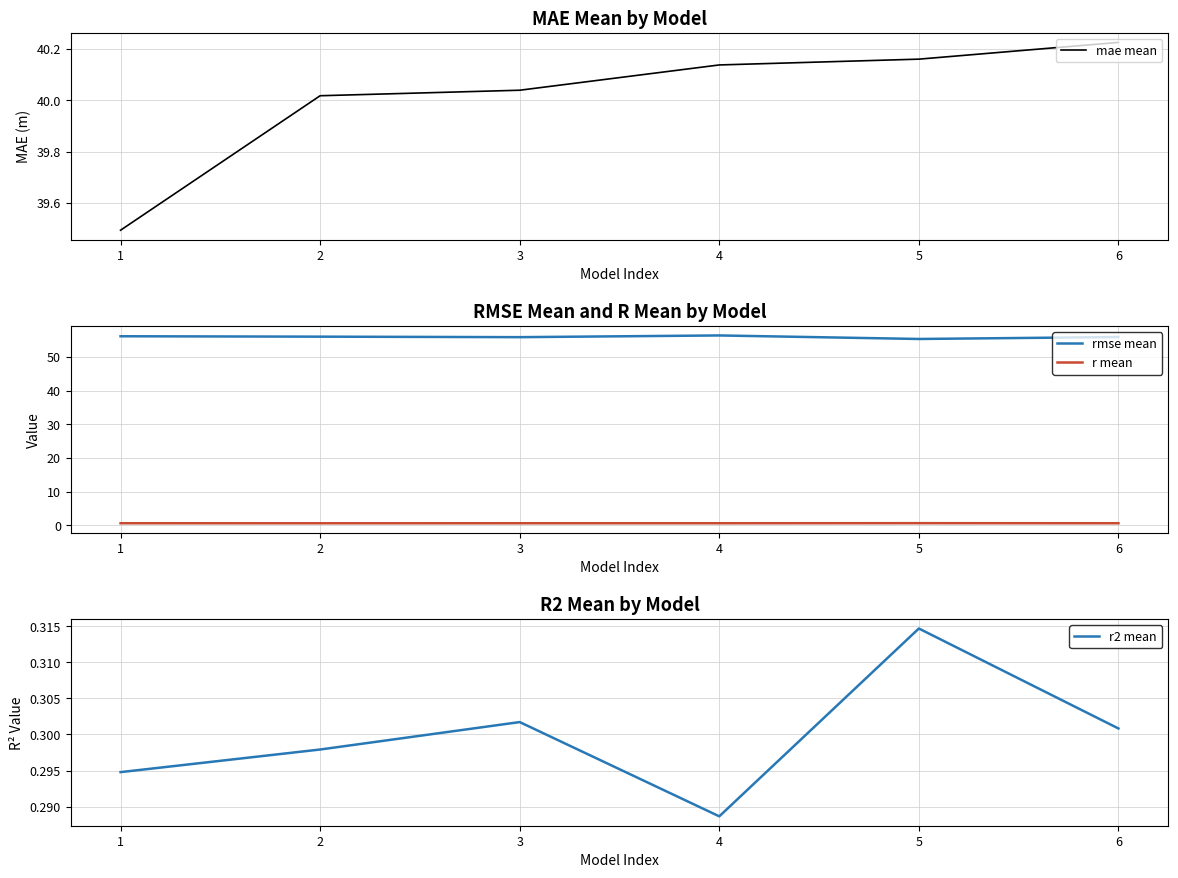

What is the minimum value for mae mean?

39.5